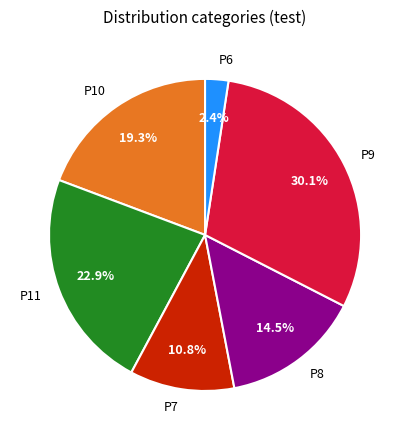

How many slices are in this pie chart?

6